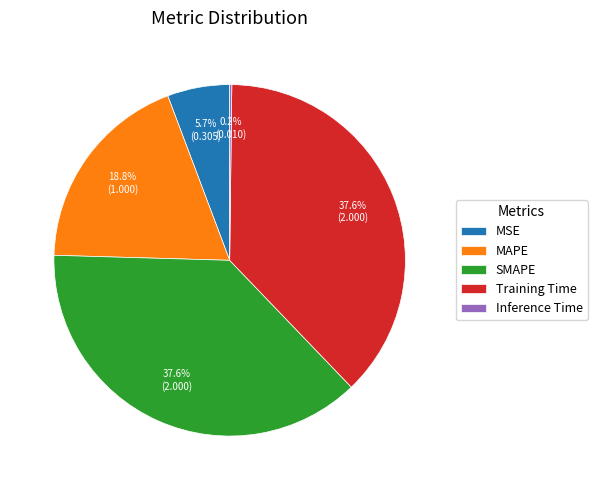

To the nearest percent, what is the combined percentage of MSE and Training Time?

43%